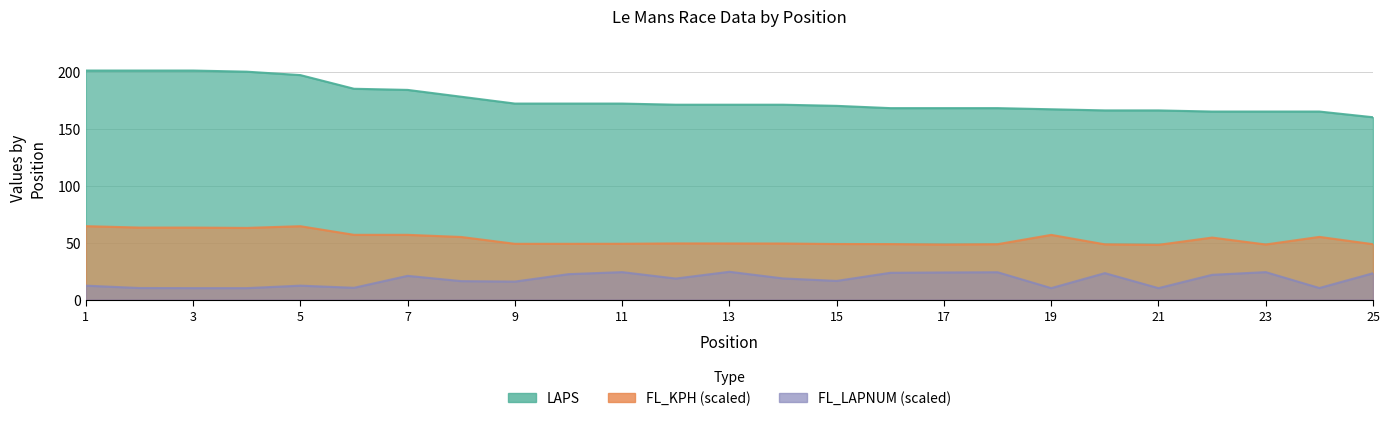

What is the average value of the LAPS series?

176.2